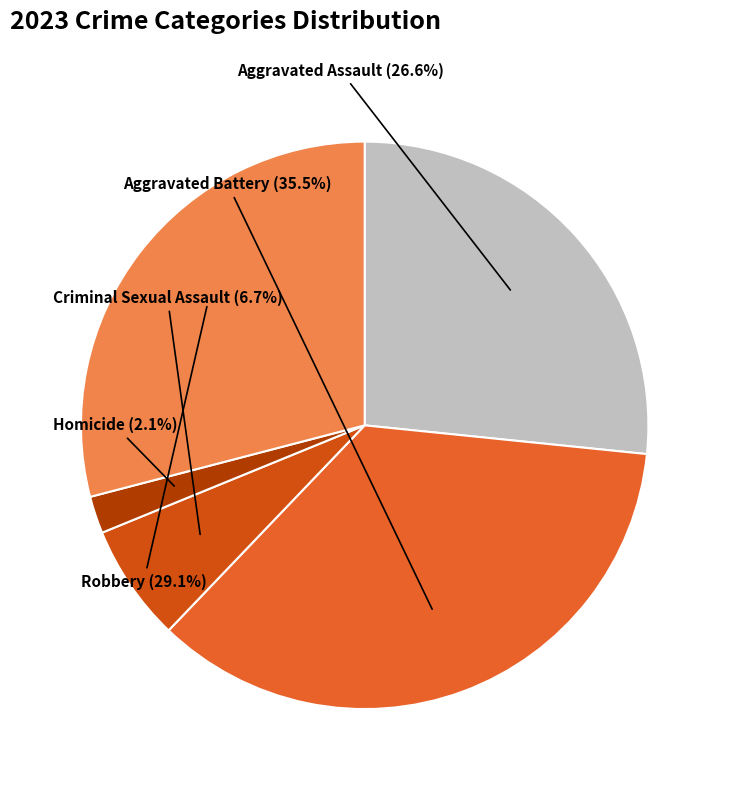

What portion of the pie excludes Criminal Sexual Assault?

93.3%